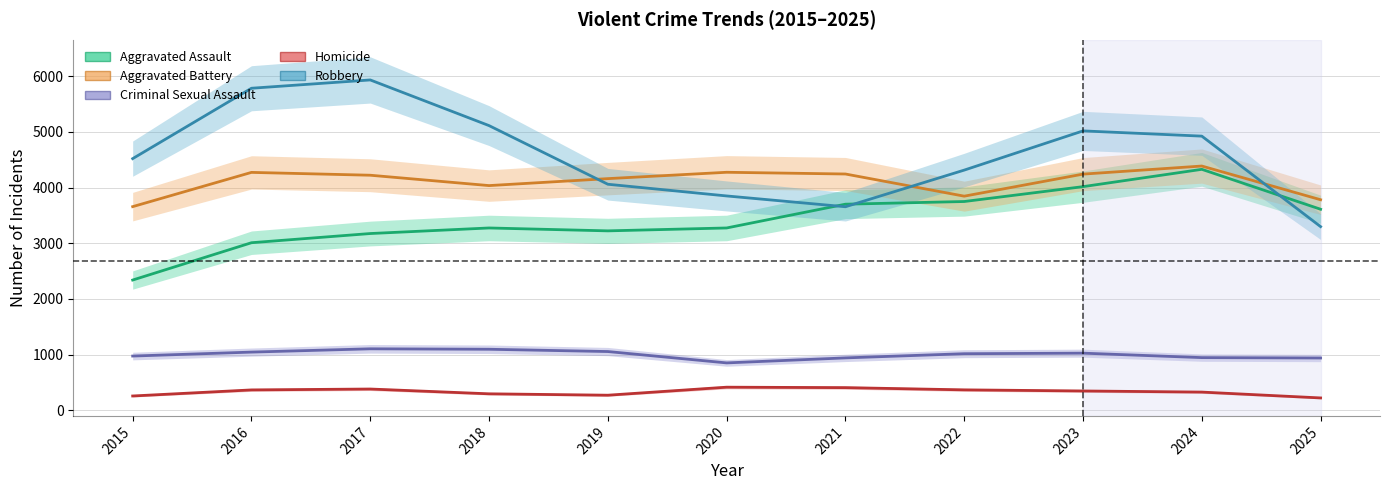

How many values in the Aggravated Battery series are below 4222?

5